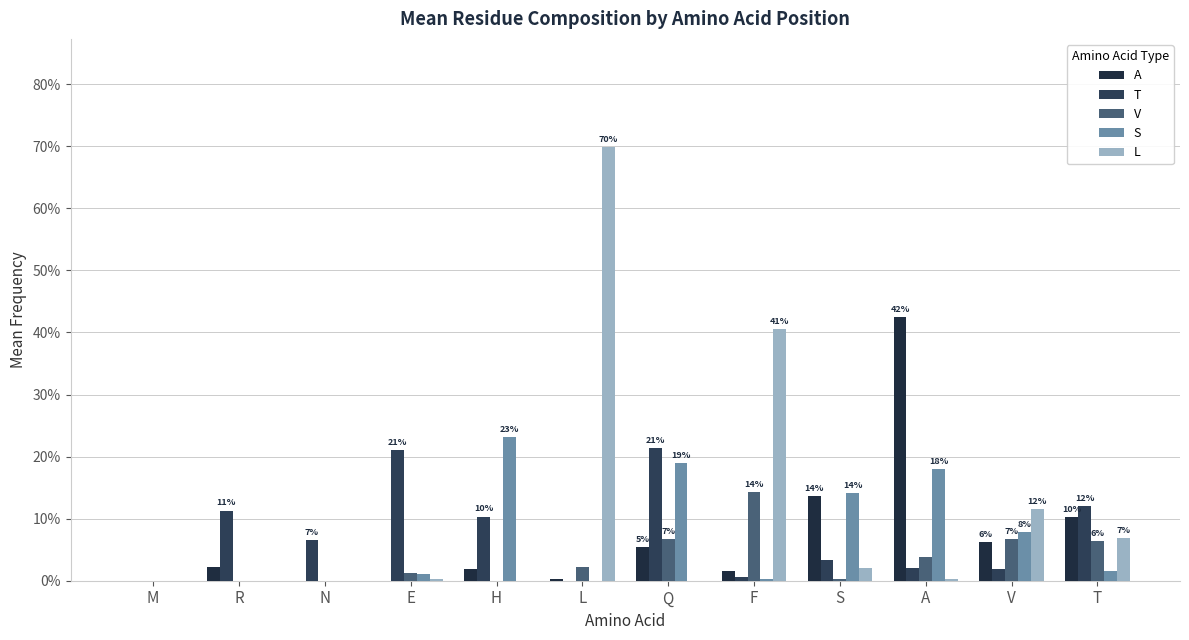

Are the bars grouped side by side (vs. stacked)?

Yes